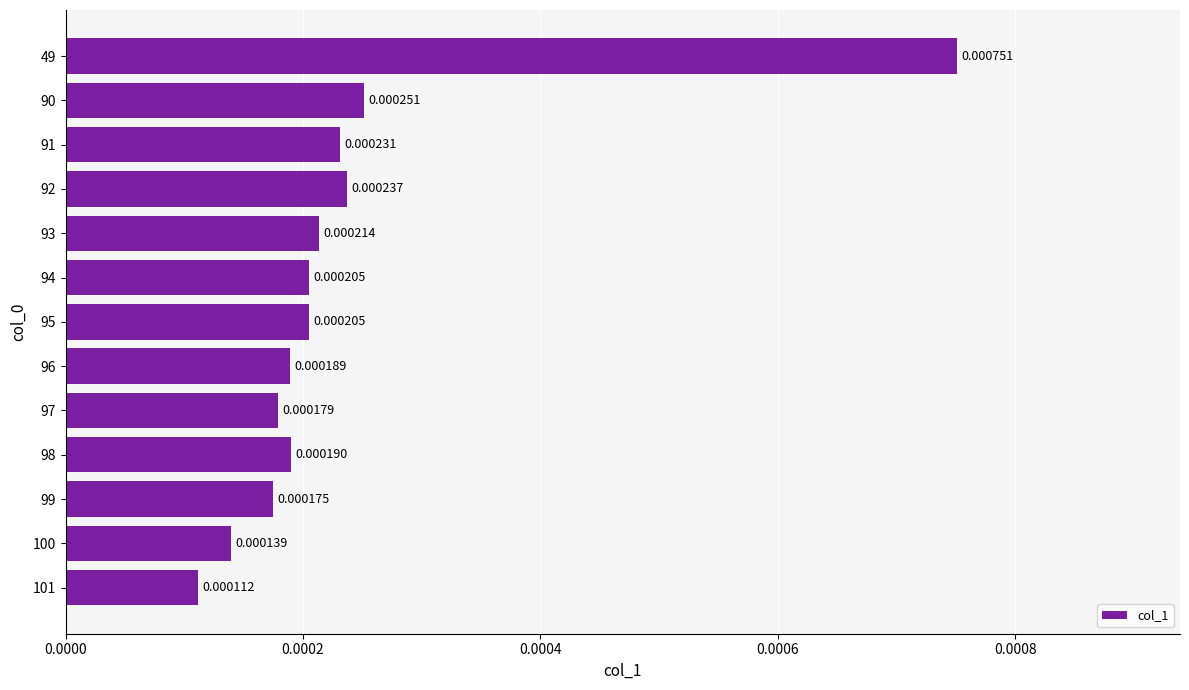

Are the bars grouped side by side (vs. stacked)?

No